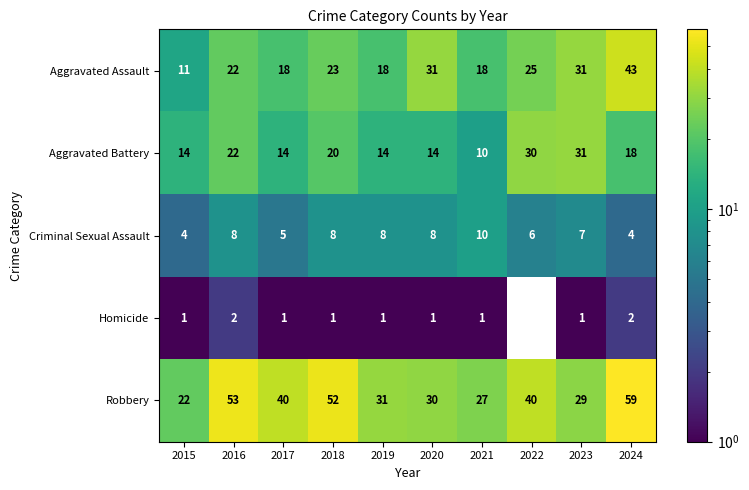

Which series has the largest total across all categories?

Robbery